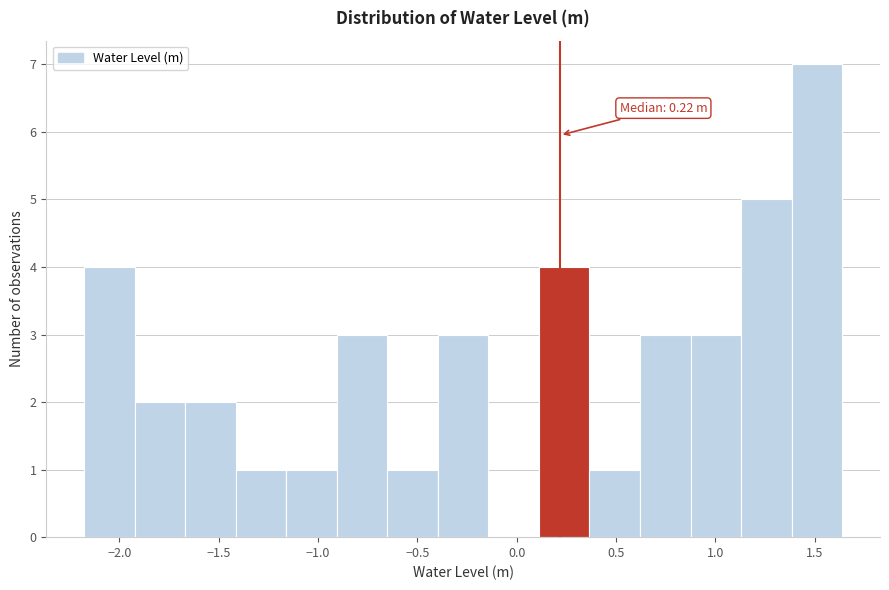

Over which range of the x-axis is the bar tallest?

1.40 to 1.65